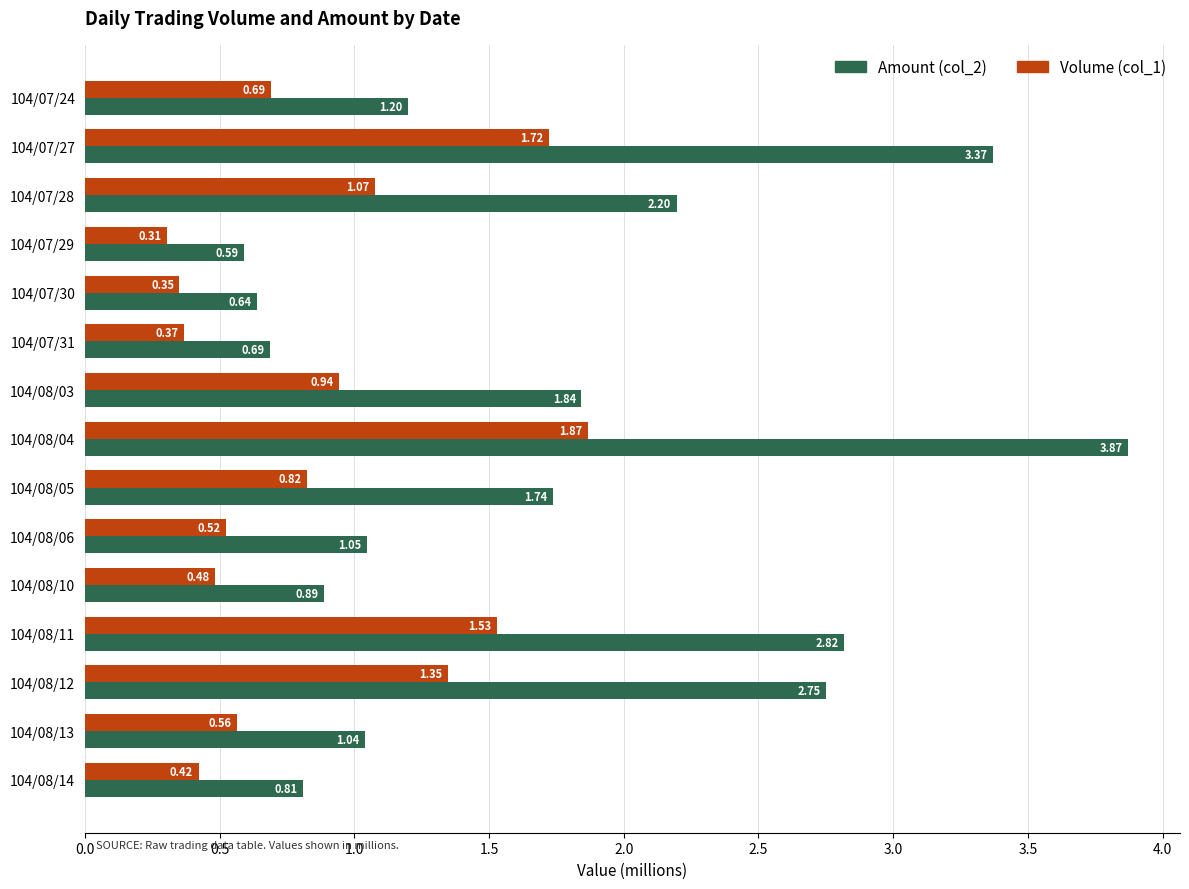

What is the total value across all series at 104/08/05?

2.6